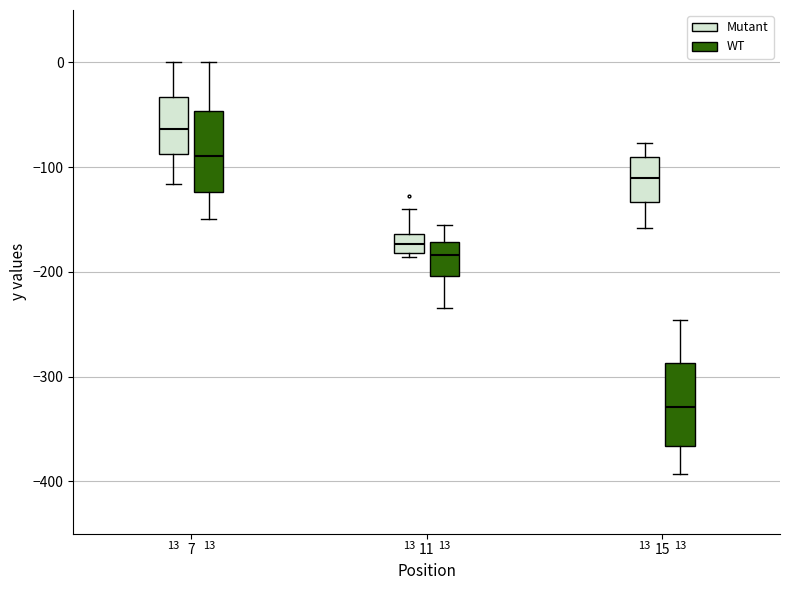

Which box has the highest median line?

7 (Mutant)